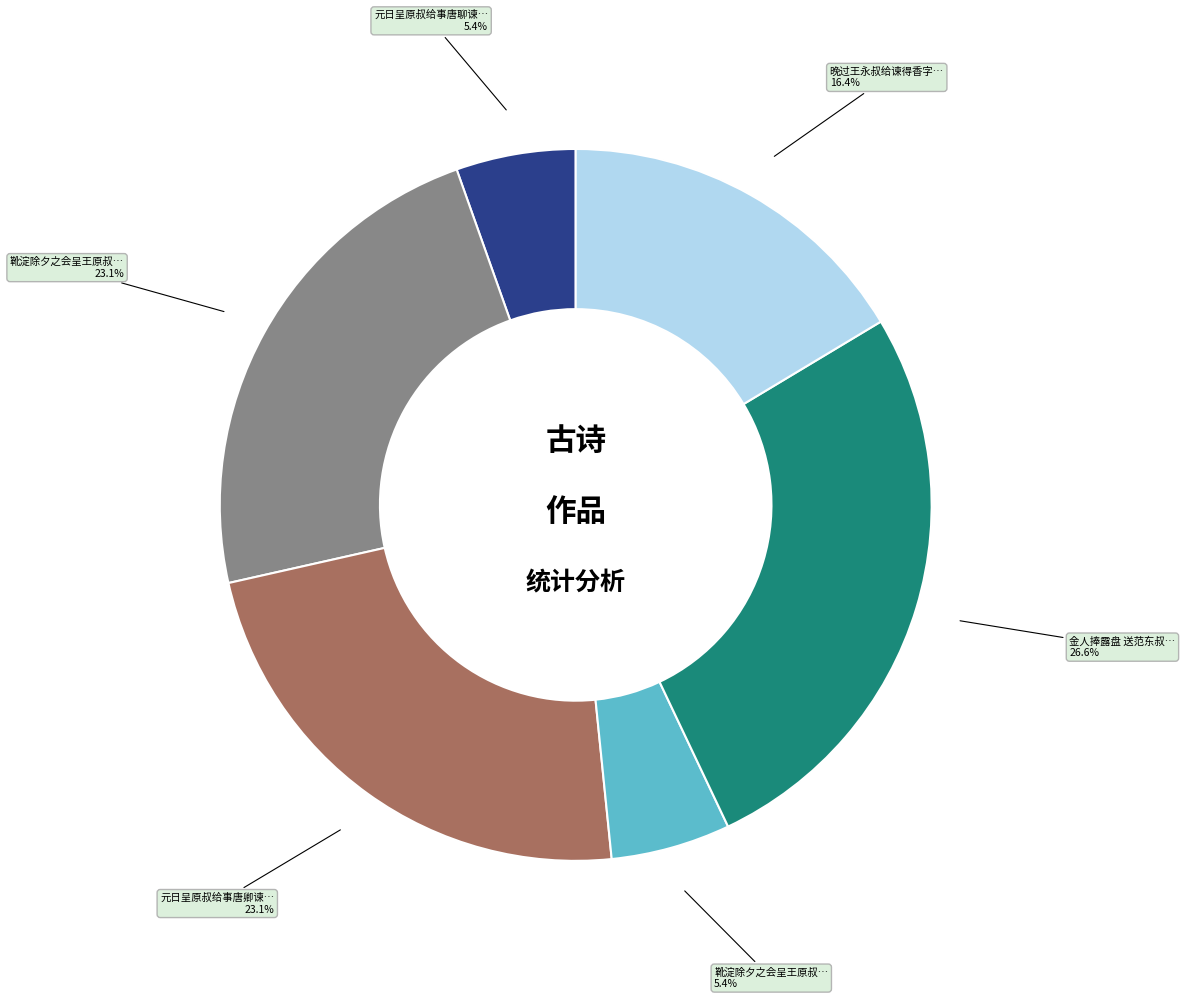

Is there any slice that represents more than half of the pie?

No